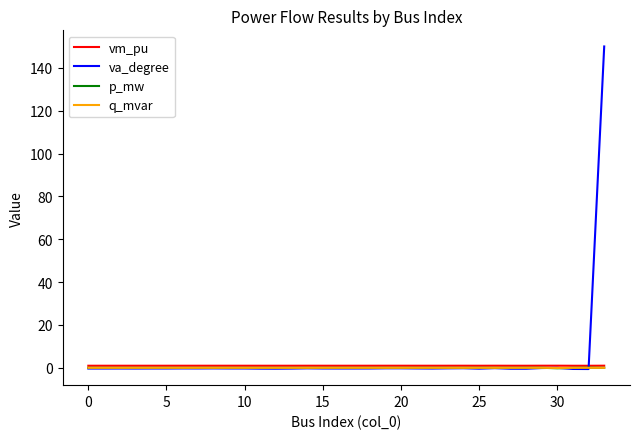

Which series has the widest spread of values?

va_degree